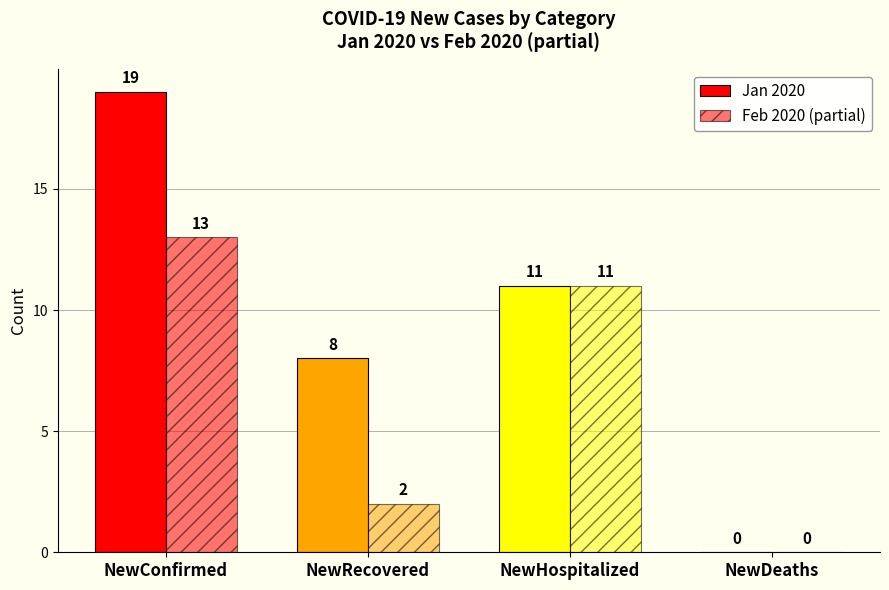

How many groups of bars are there?

4